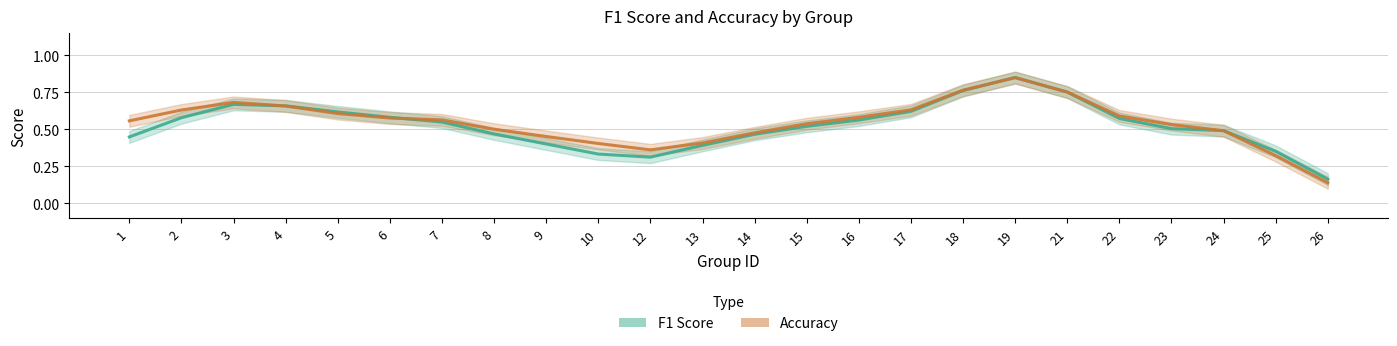

How many times do f1 and accuracy cross each other?

5